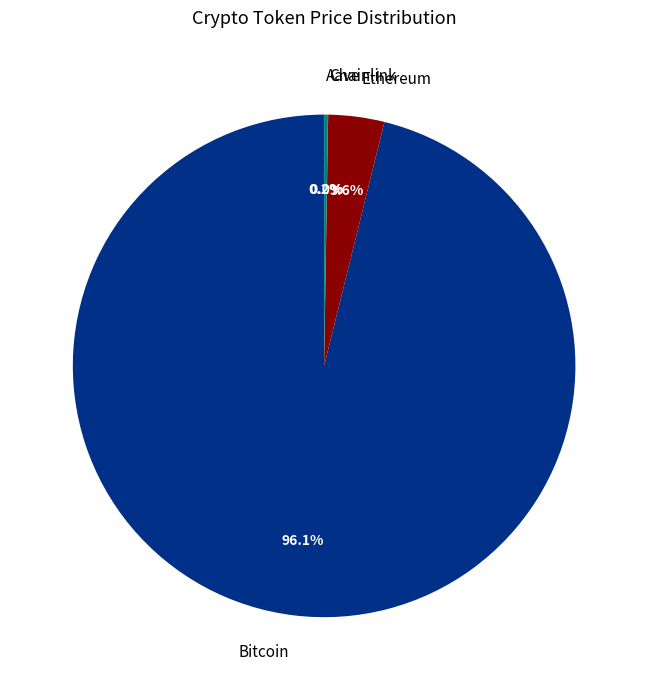

Combined, do Bitcoin and Ethereum account for over 50%?

Yes